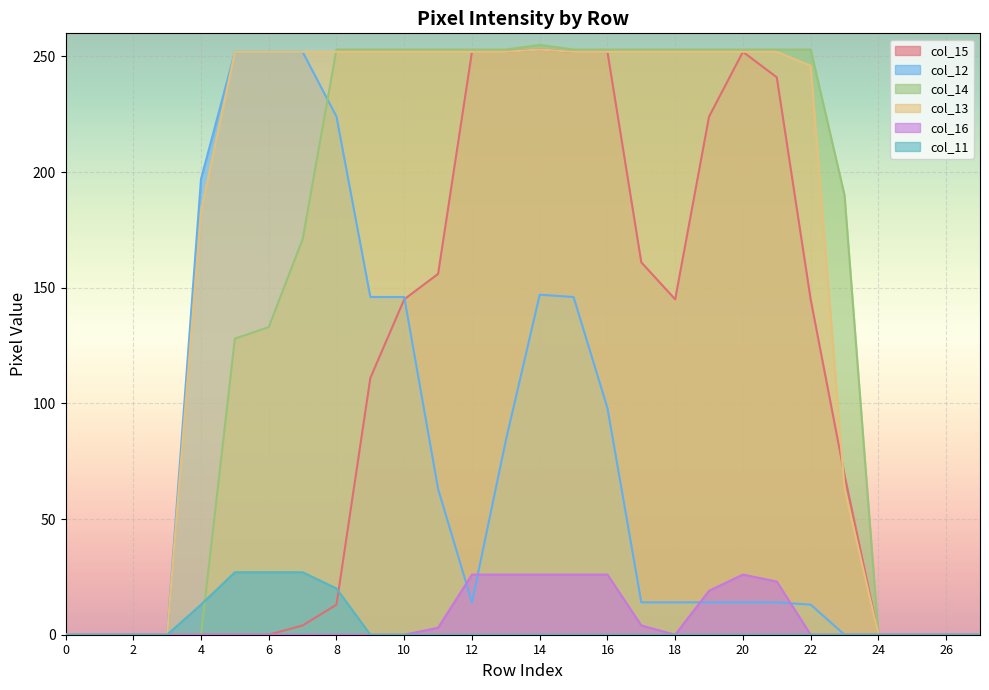

True or false: col_16 has more than 2 points higher than both neighbors.

False